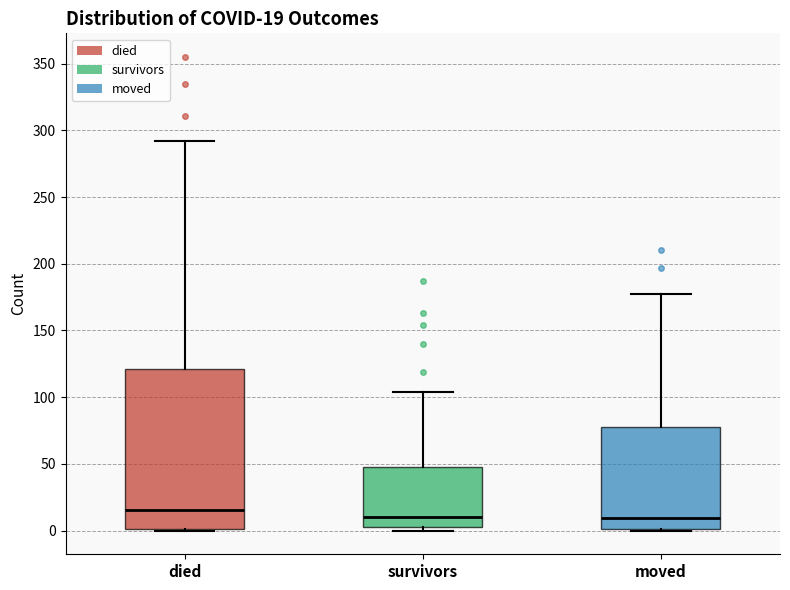

Which box is the tallest, from its lower edge to its upper edge?

died